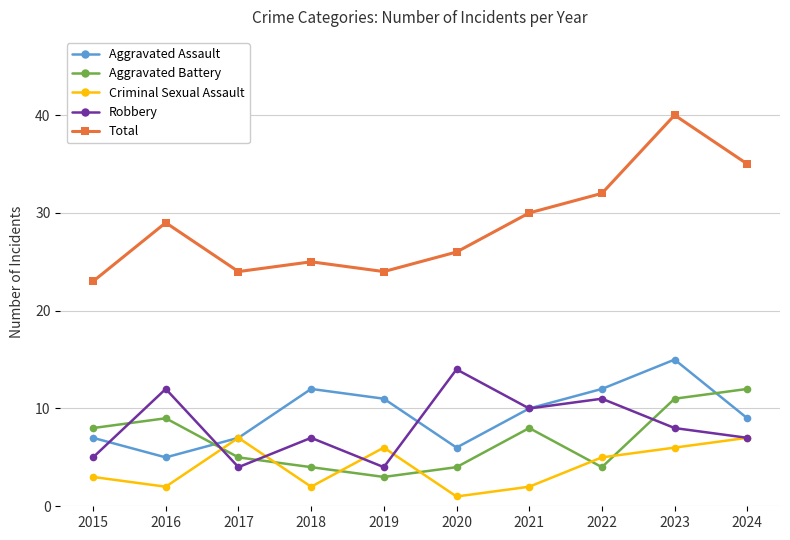

What is the total value across all series at 2016?

57